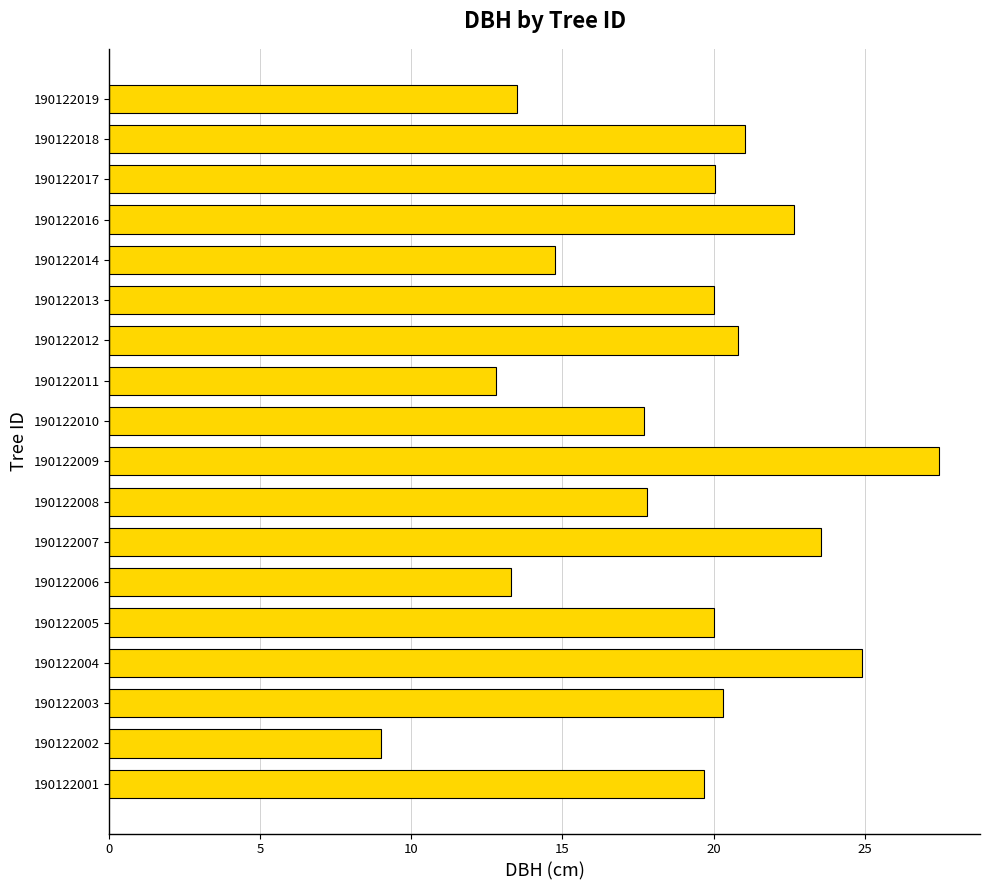

What is the average value?

18.9